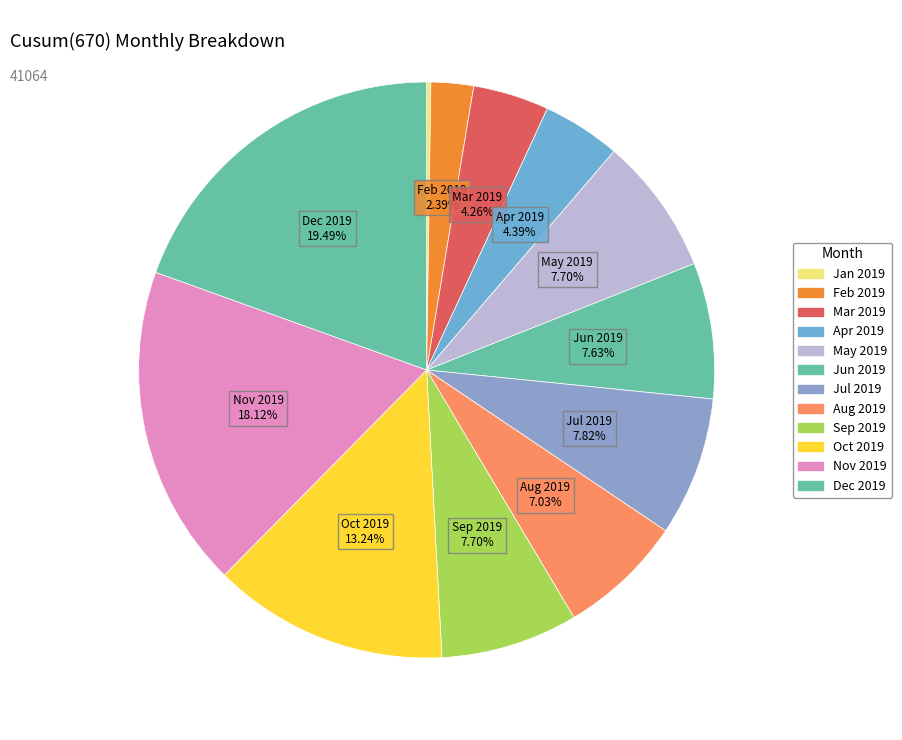

To the nearest percent, what is the combined percentage of Apr 2019 and Jan 2019?

5%